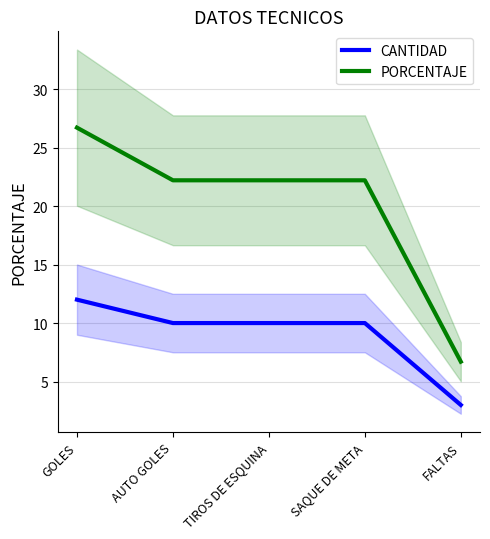

The PORCENTAJE series shows 7.2 at GOLES. True or false?

False